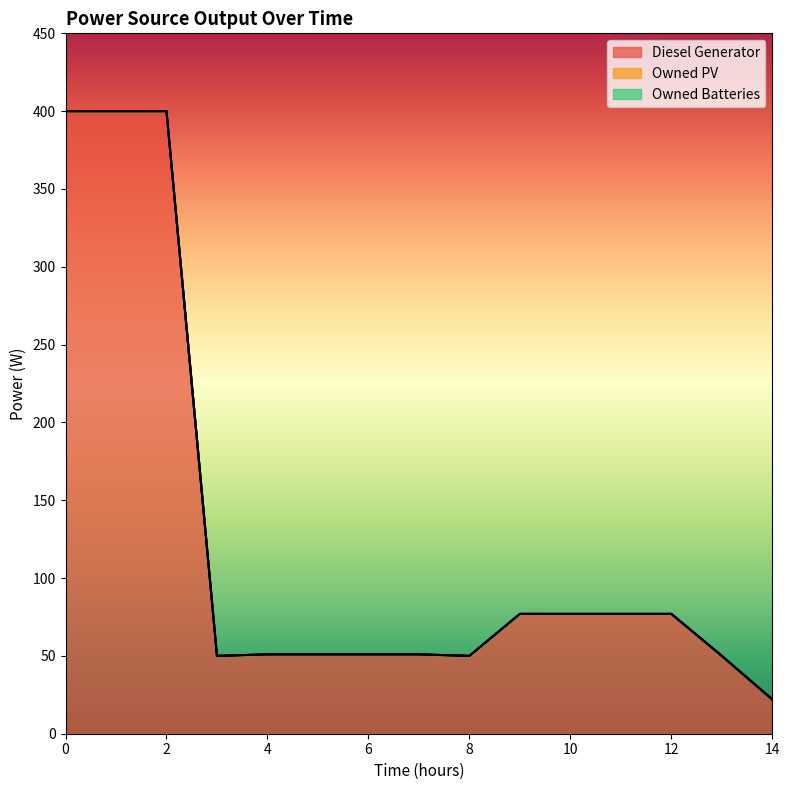

True or false: Owned Batteries and Diesel Generator cross at least once.

False